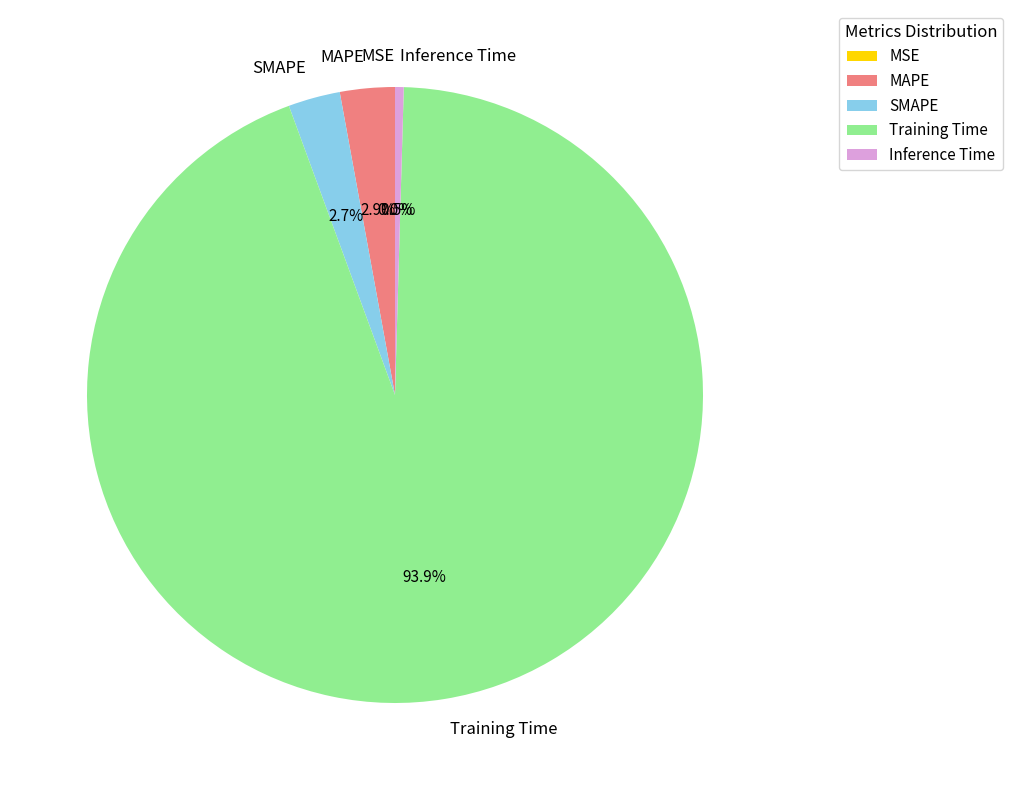

To the nearest percent, what is the difference between the Training Time and SMAPE slice percentages?

91%